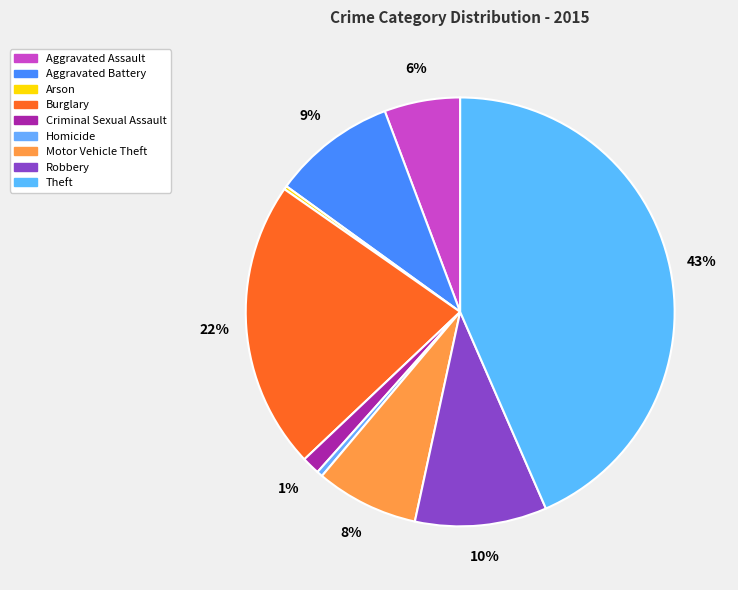

To the nearest percent, what is the combined percentage of Arson and Robbery?

10%